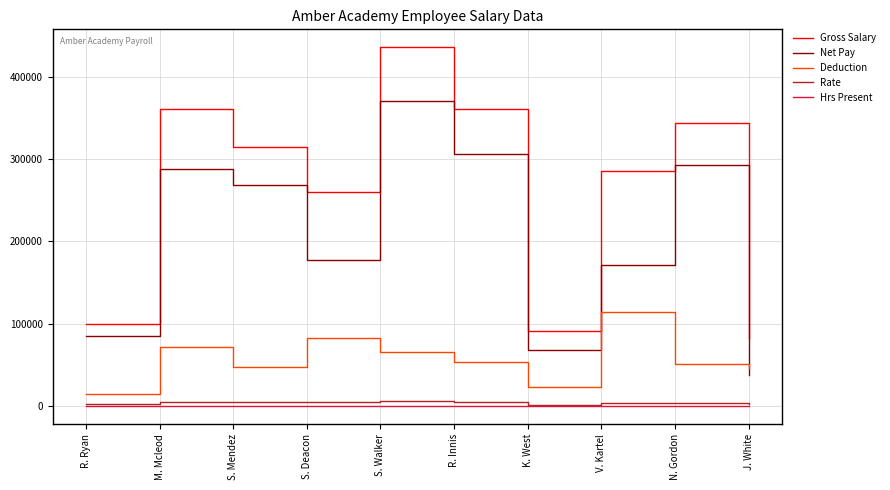

Count the number of categories in the chart.

10